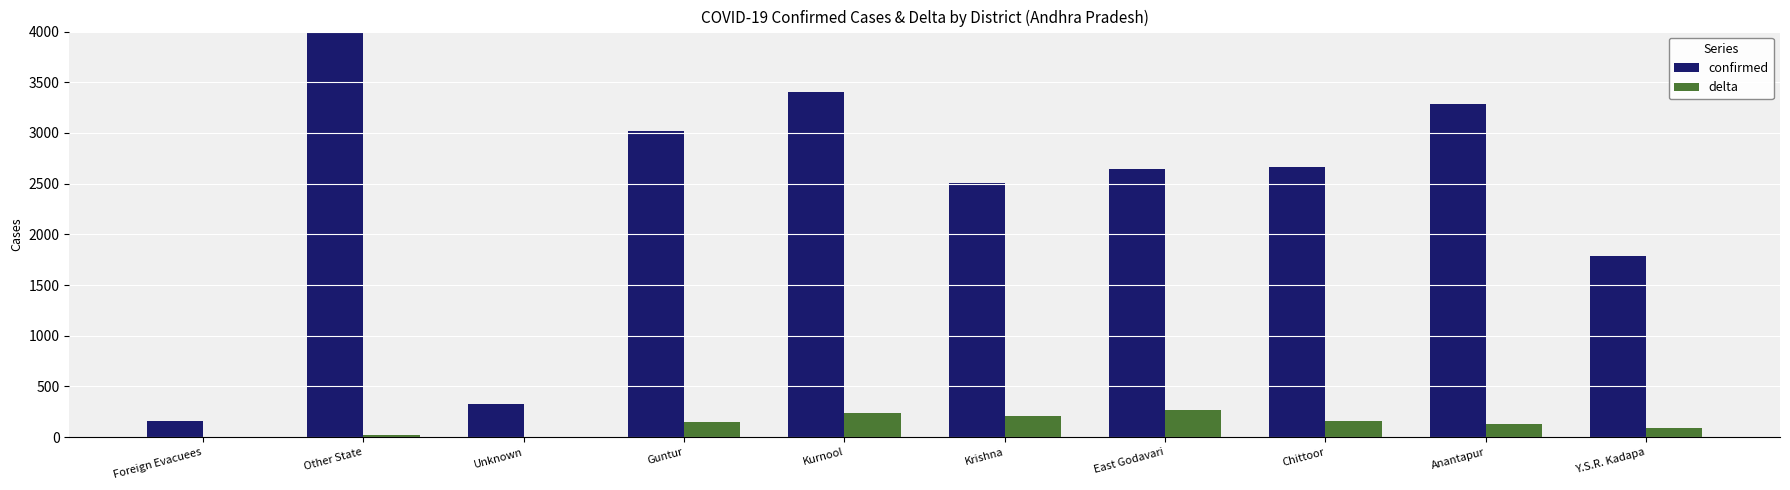

Reading right to left, list all the values displayed in this chart.

confirmed: Y.S.R. Kadapa=1786	Anantapur=3290	Chittoor=2668	East Godavari=2642	Krishna=2504	Kurnool=3405	Guntur=3019	Unknown=328	Other State=4462	Foreign Evacuees=163
delta: Y.S.R. Kadapa=94	Anantapur=129	Chittoor=159	East Godavari=268	Krishna=206	Kurnool=237	Guntur=152	Unknown=0	Other State=18	Foreign Evacuees=1